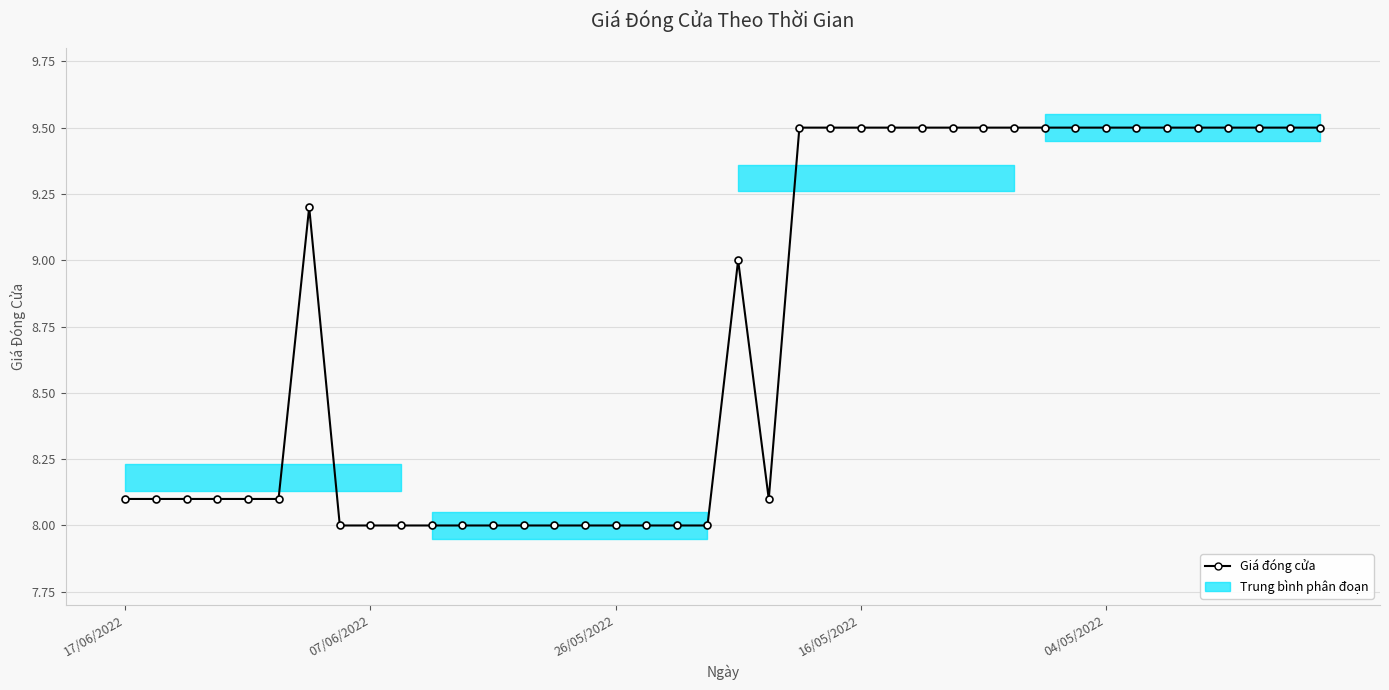

What is the smallest value displayed?

8.0